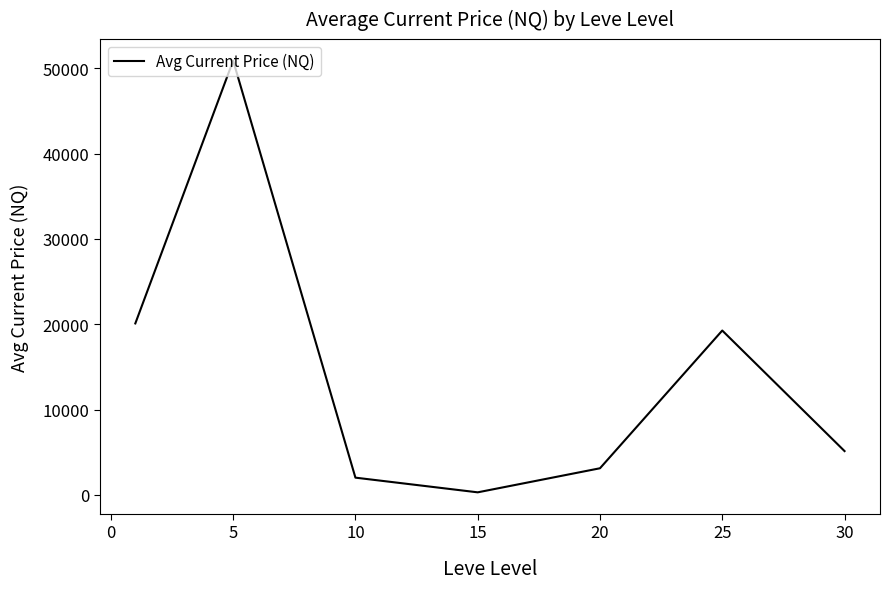

How many lines are shown in the chart?

1